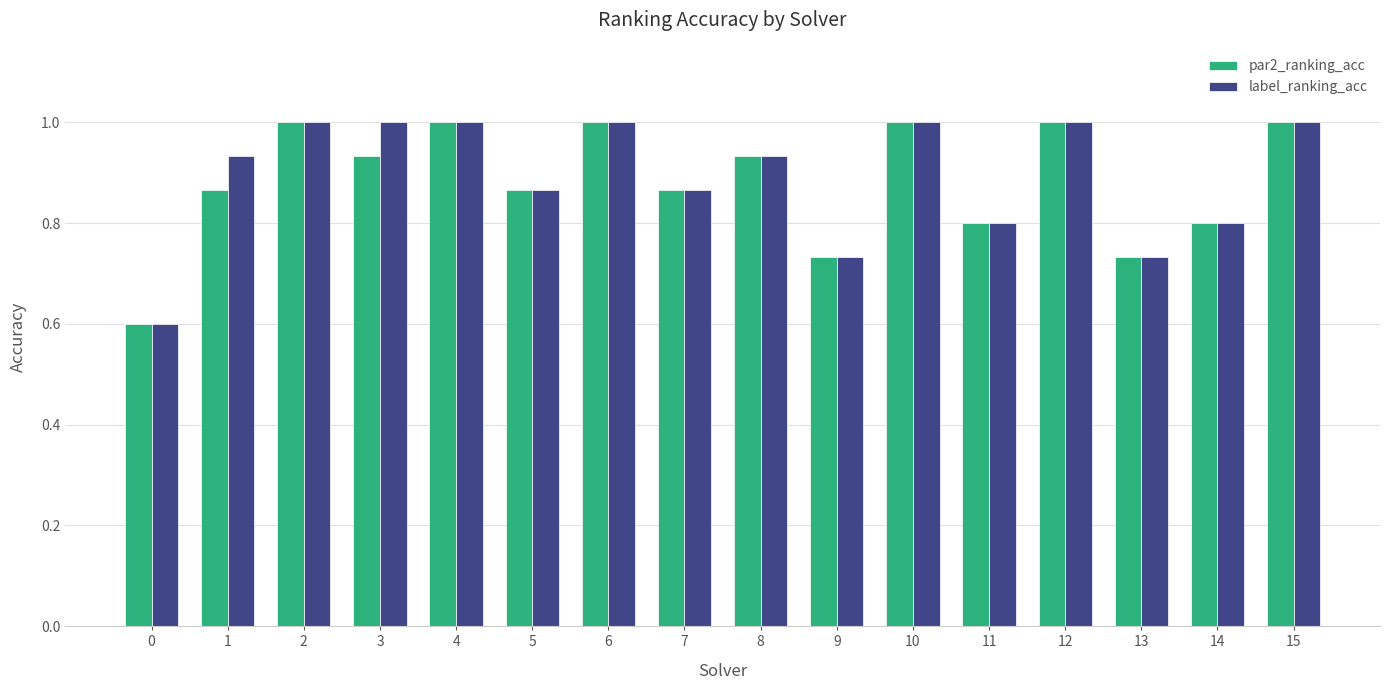

How many bars are there in each group?

2